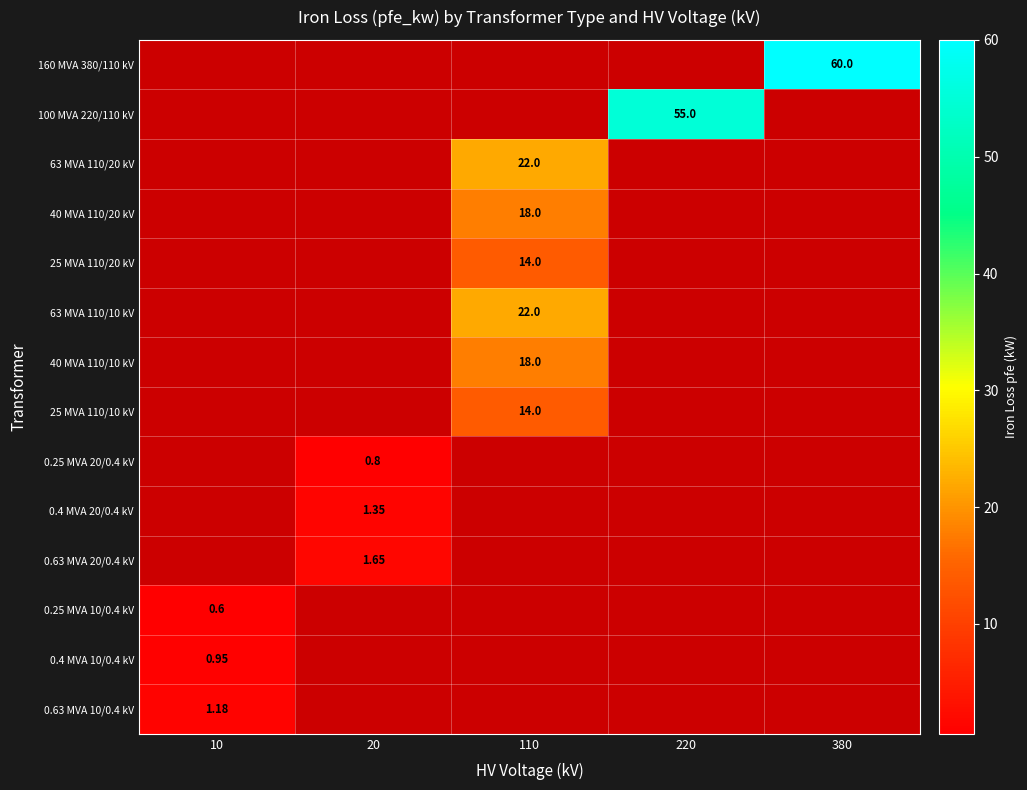

Is the value of 40 MVA 110/10 kV at 110 greater than the value of 63 MVA 110/20 kV at 110?

No